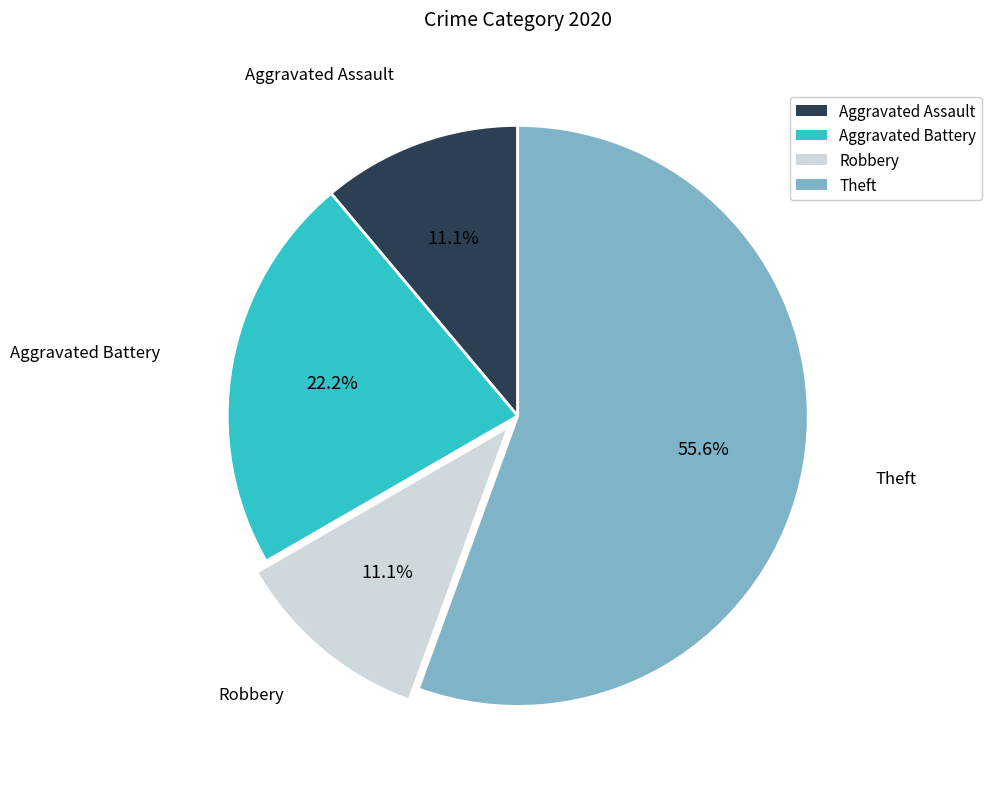

To the nearest percent, what is the average slice percentage?

25%